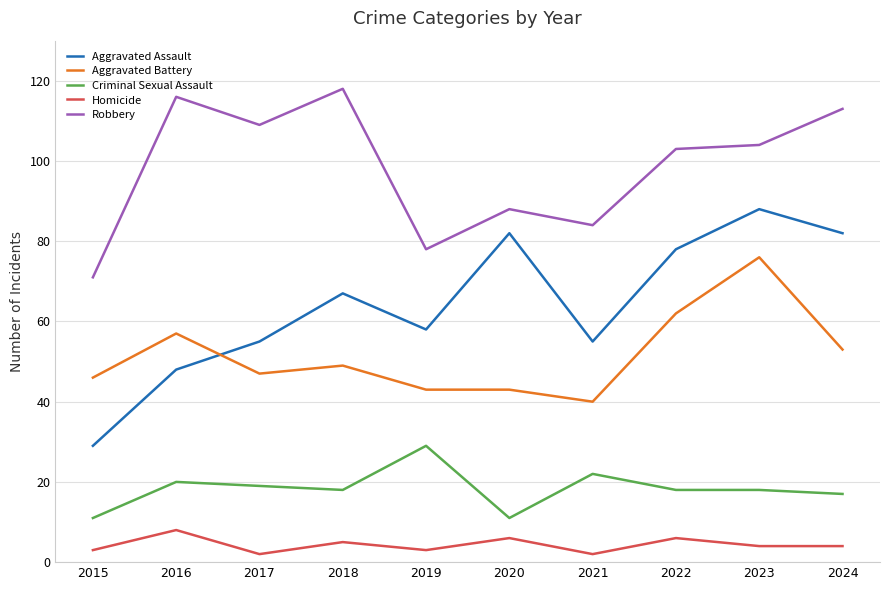

True or false: Aggravated Assault and Criminal Sexual Assault intersect in this chart.

False